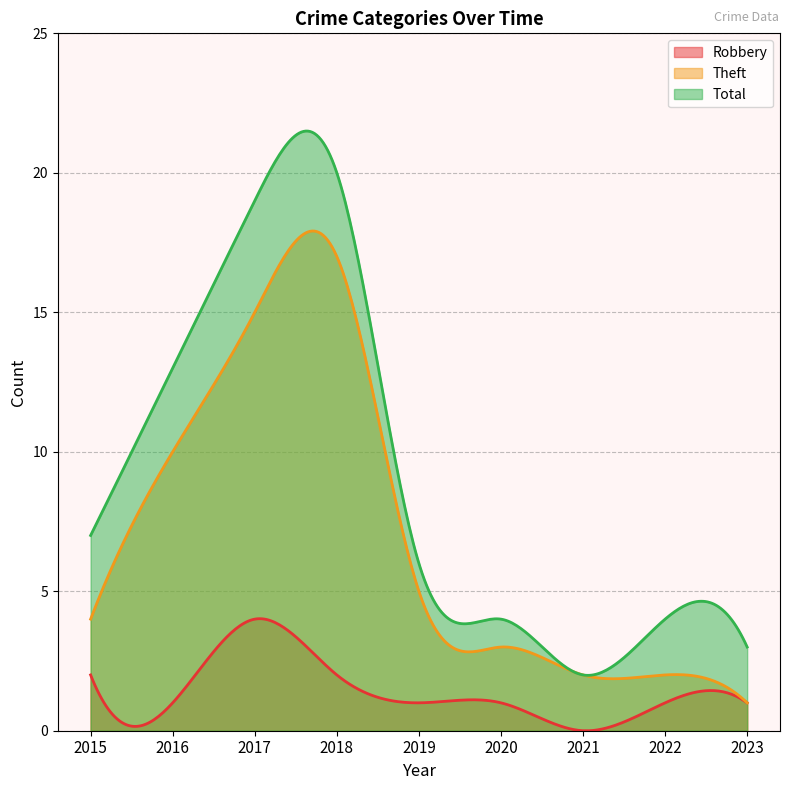

True or false: Robbery and Theft cross at least once.

False